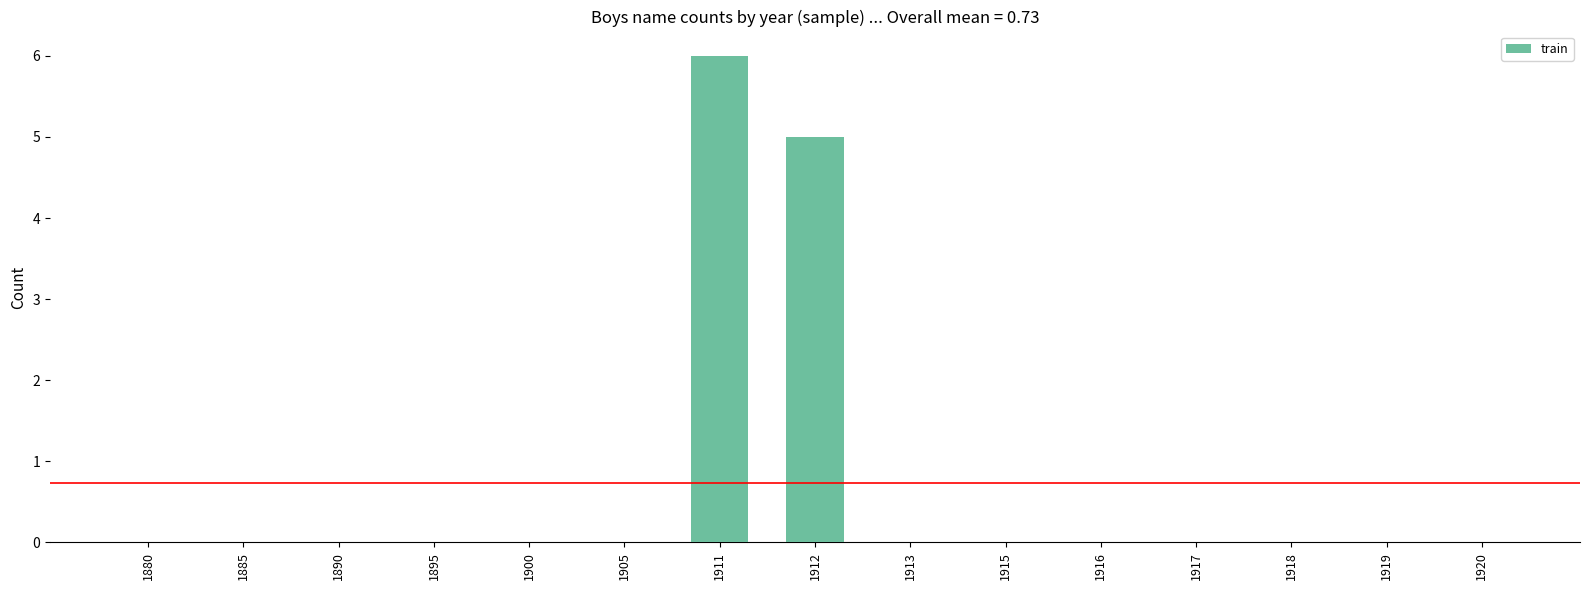

What is the sum of all values?

11